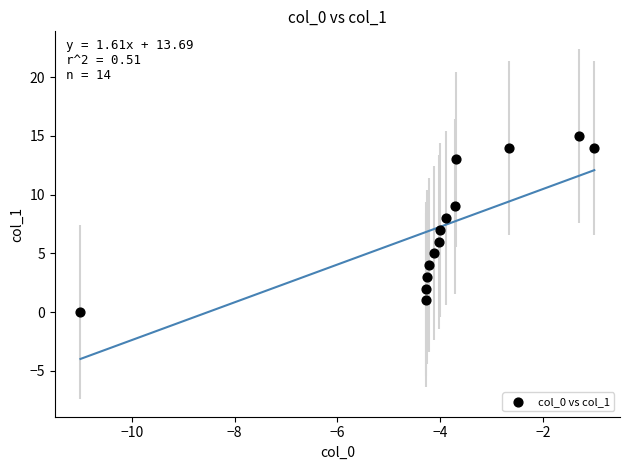

What is the range of Y values (max minus min)?

15